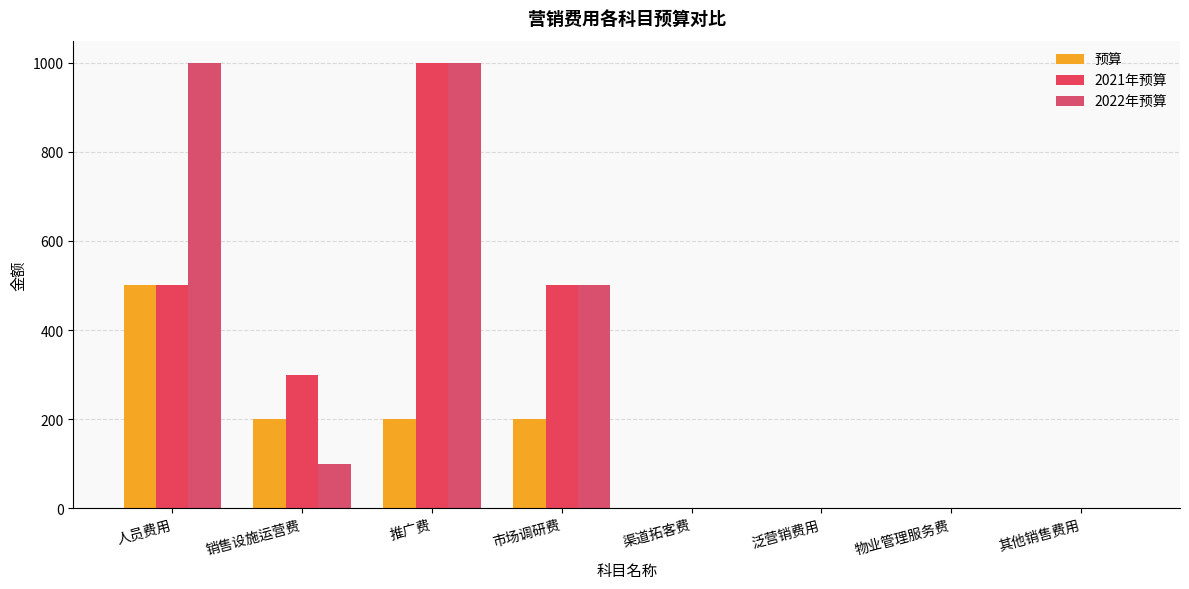

The value of 2022年预算 at 人员费用 is 530. True or false?

False